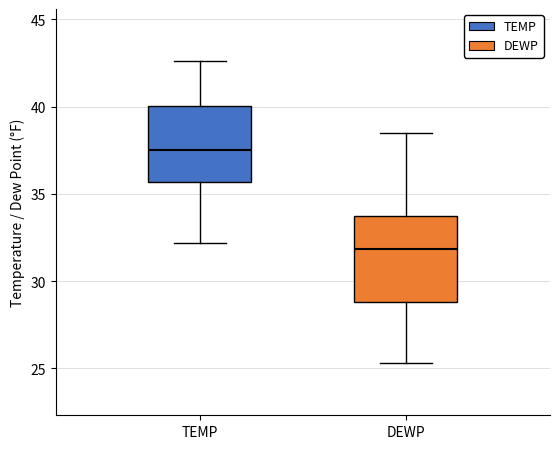

Which box has the lowest median line?

DEWP